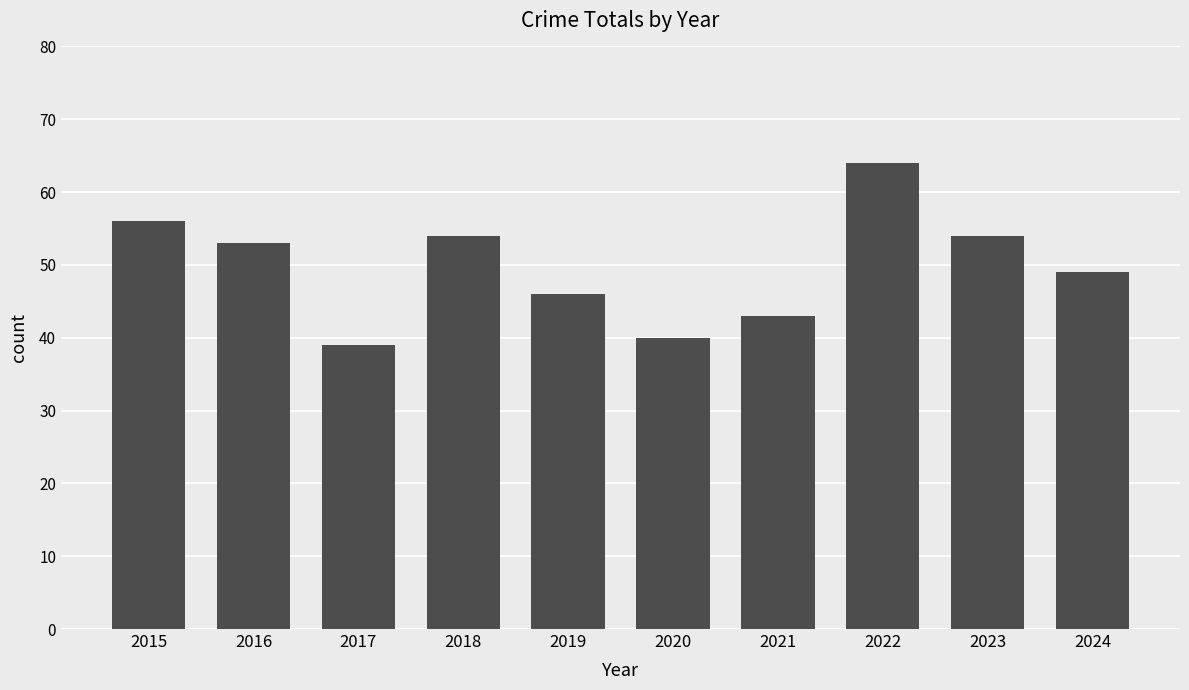

Which category has the highest value across all series?

2022